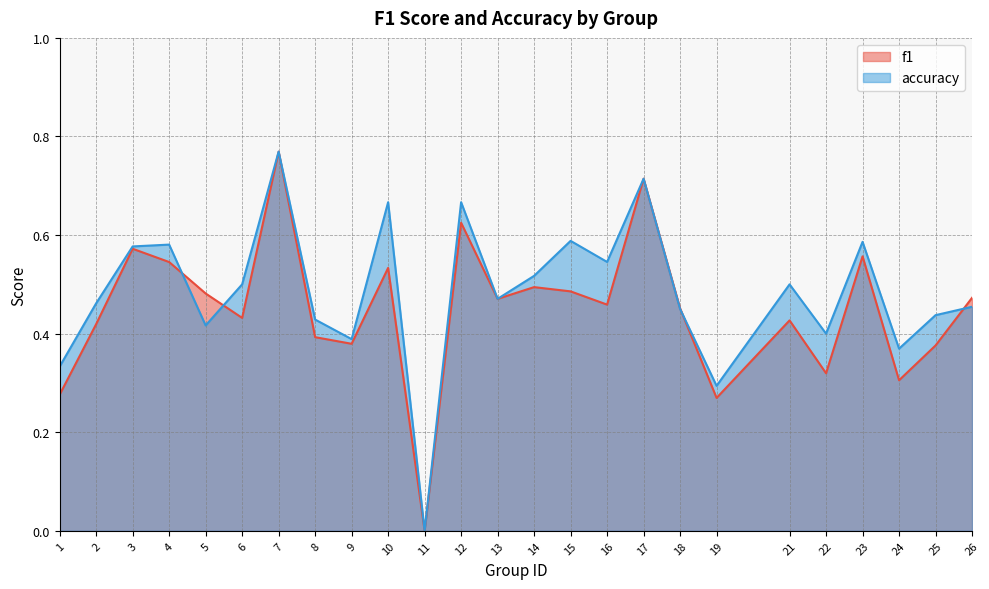

True or false: accuracy has more than 0 interior local peaks.

True